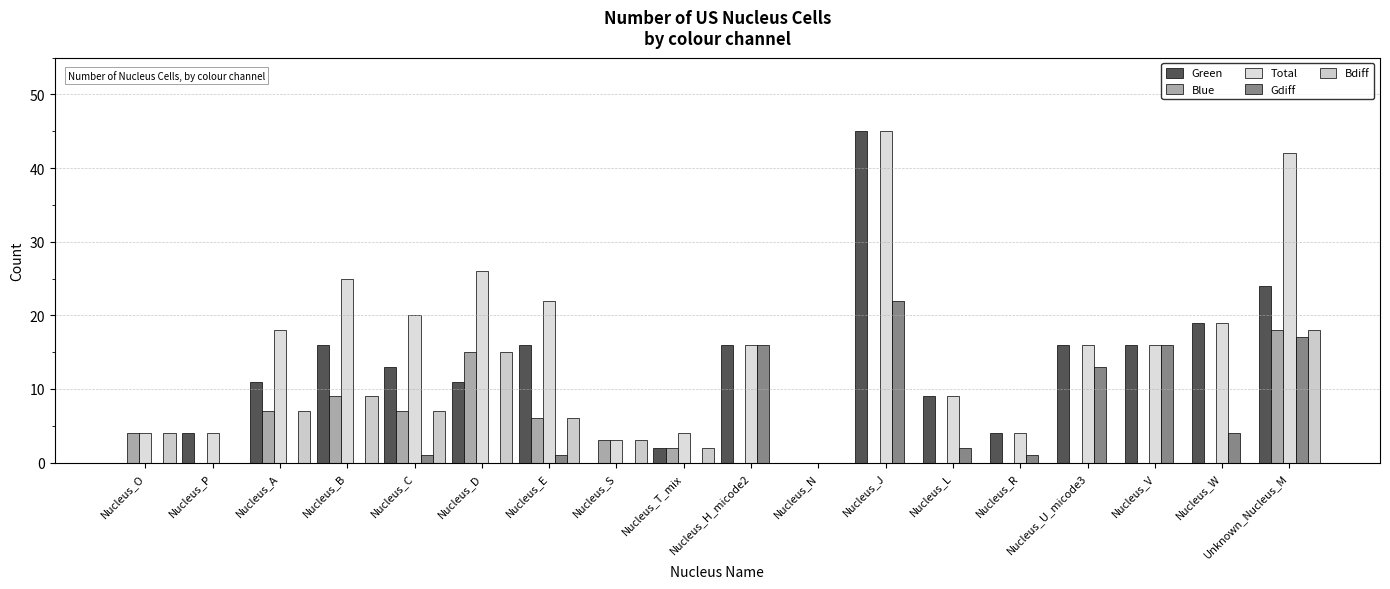

What is the sum of the Total values at Nucleus_W and Nucleus_C?

39